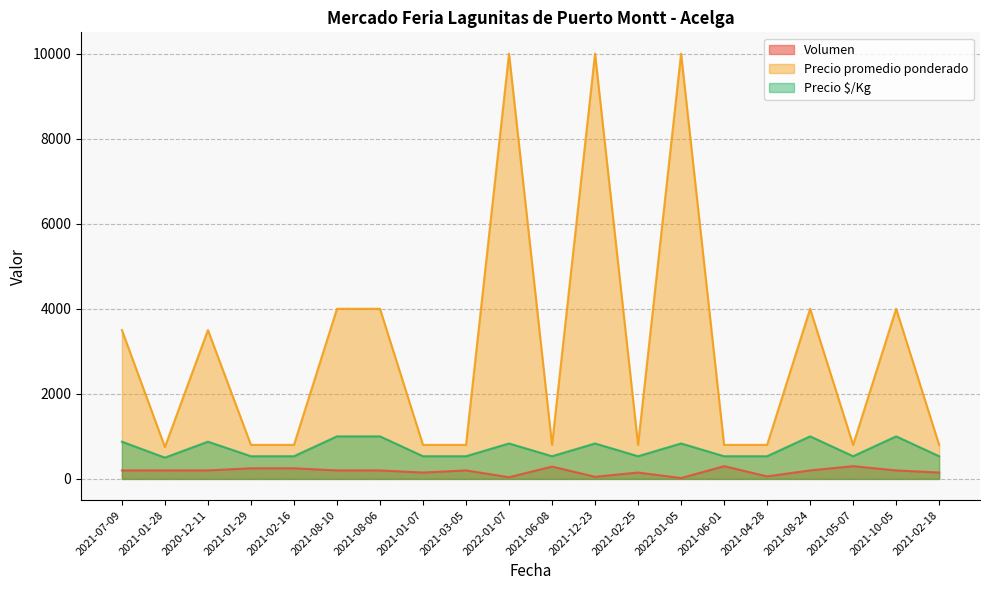

What is the value of the Volumen point at the 20th from the left?

150